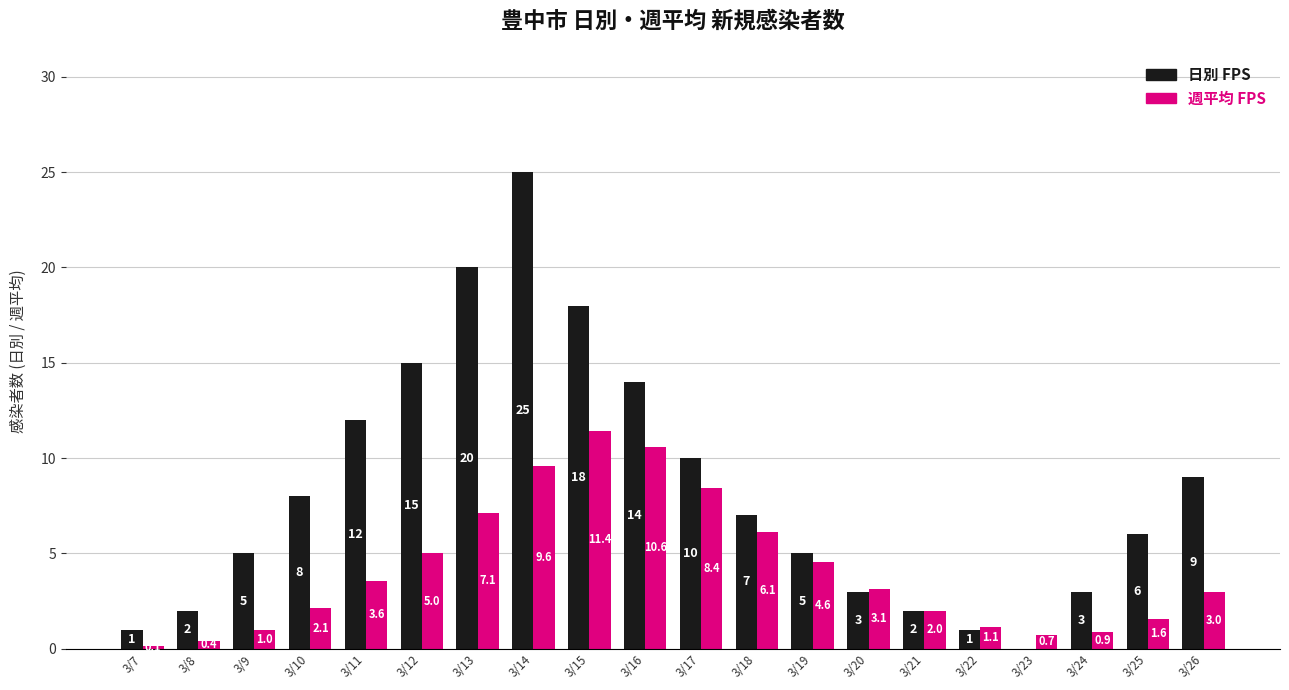

What is the greatest value displayed?

25.0